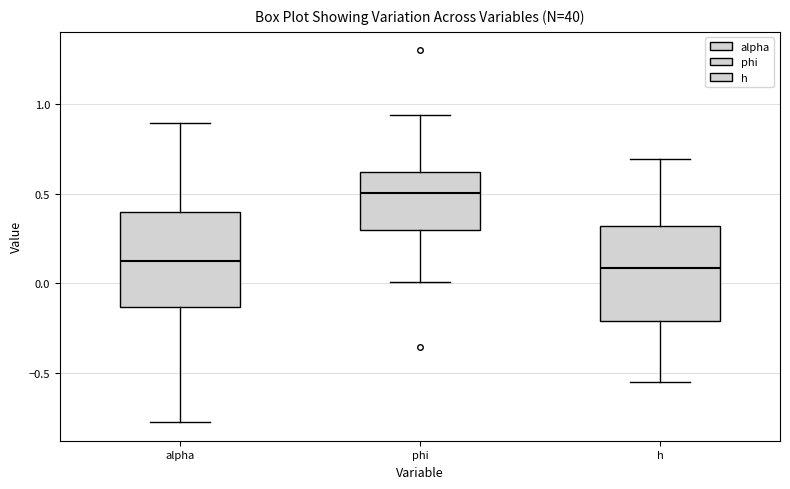

Where is the upper edge of the box for h on the y-axis? The values are not printed on the chart, so give them approximately, as read against the axis.

0.30